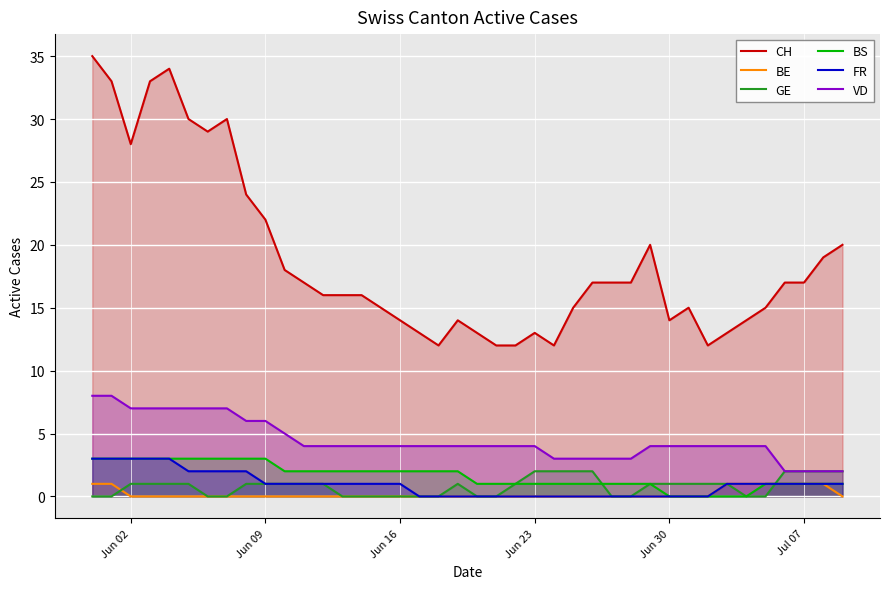

True or false: BS and VD intersect in this chart.

False